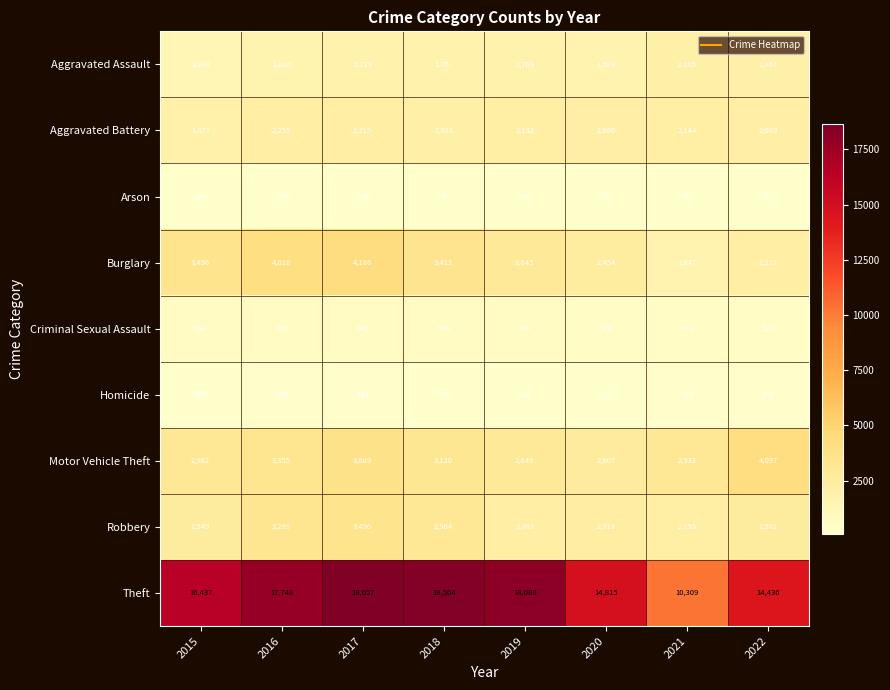

At which category is the sum across all series the highest?

2017